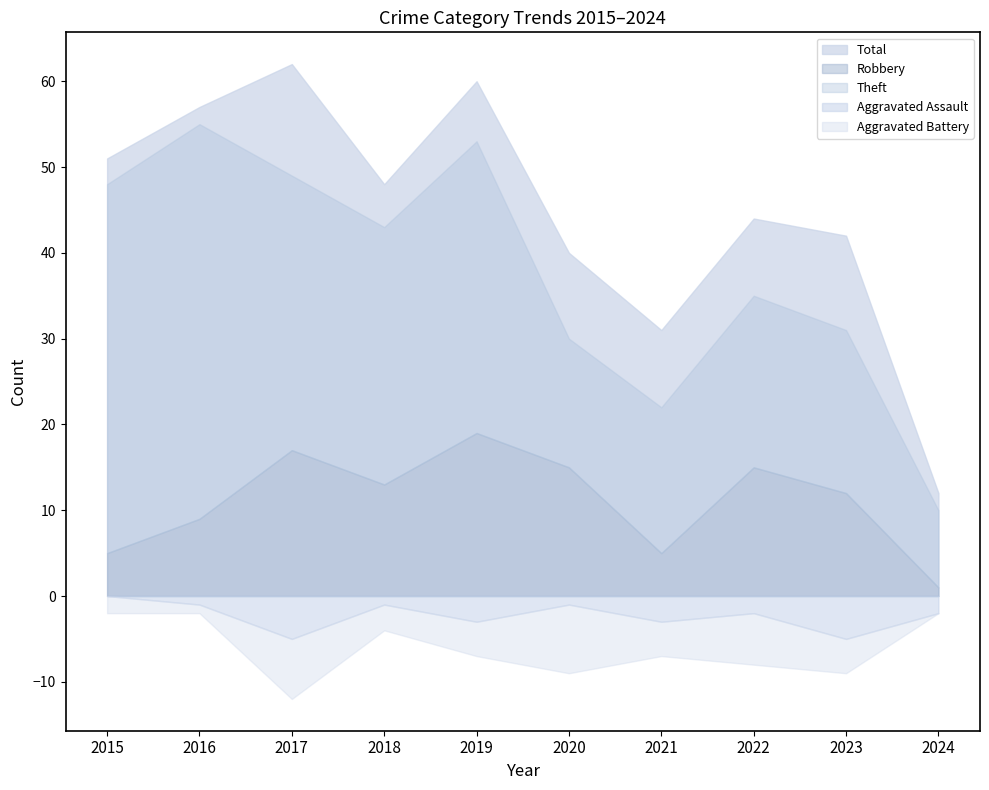

How many data points does each series have?

10